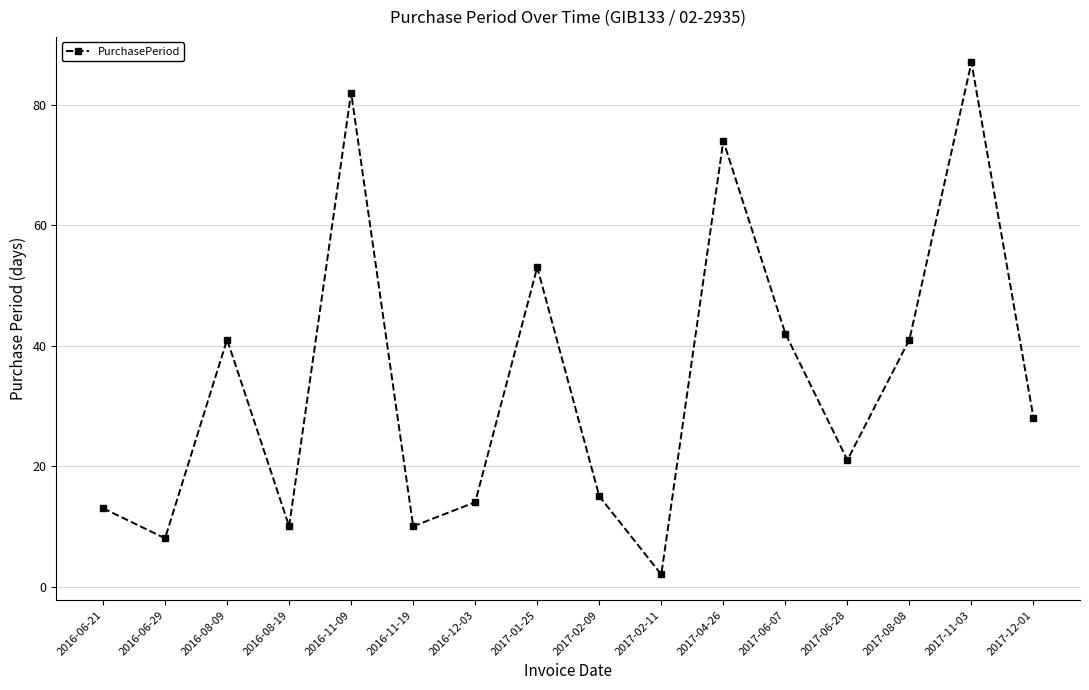

Which label corresponds to the smallest value in the chart?

2017-02-11